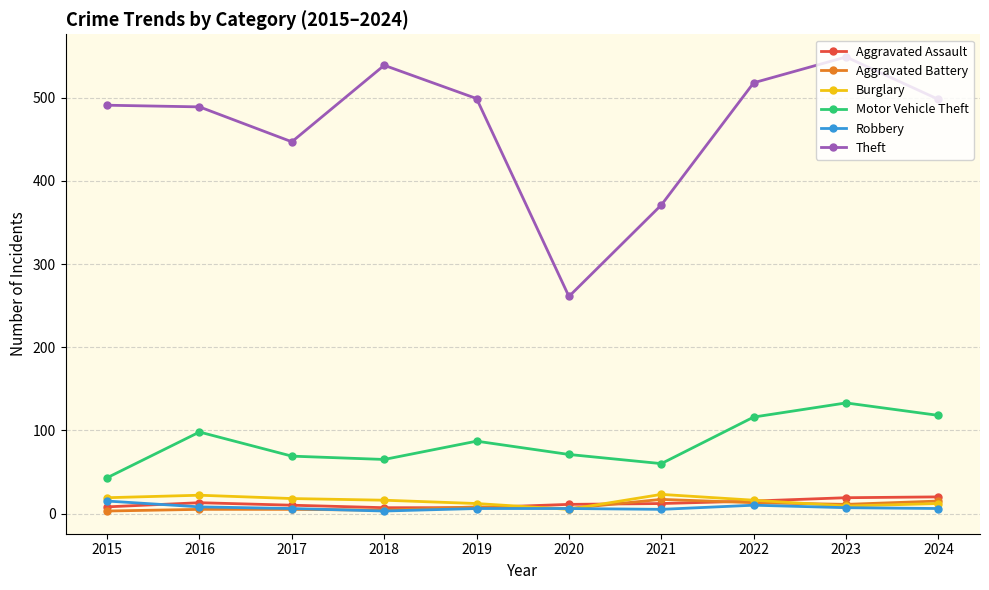

True or false: Robbery has more than 0 points higher than both neighbors.

True